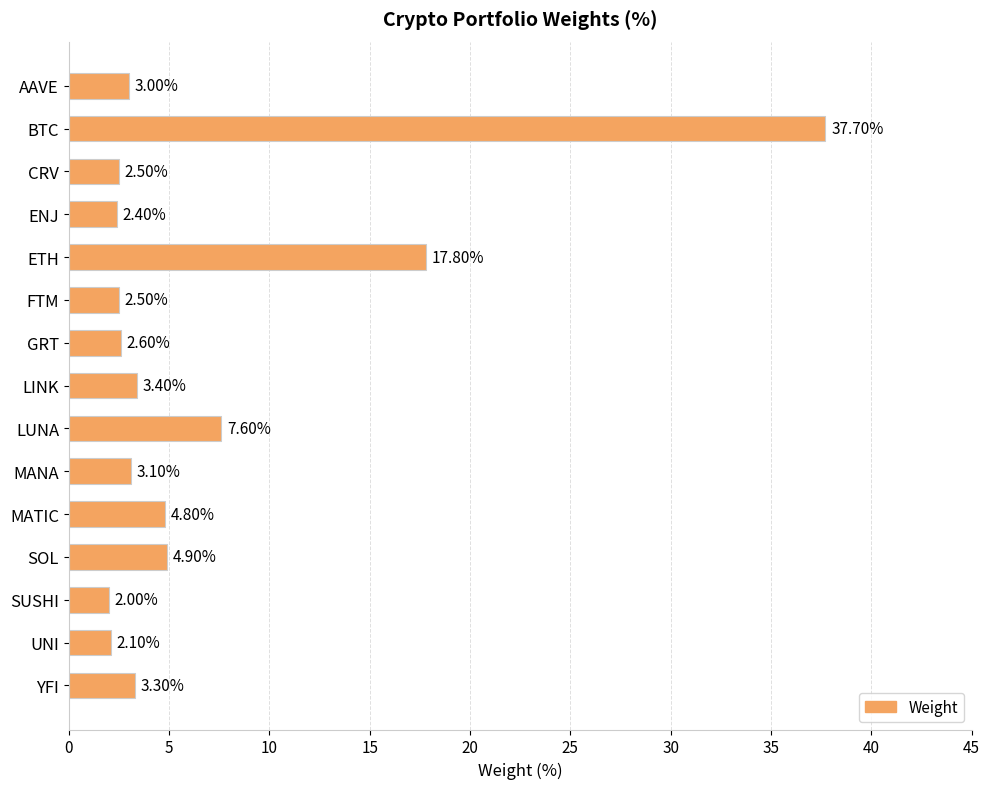

Which label corresponds to the largest value in the chart?

BTC